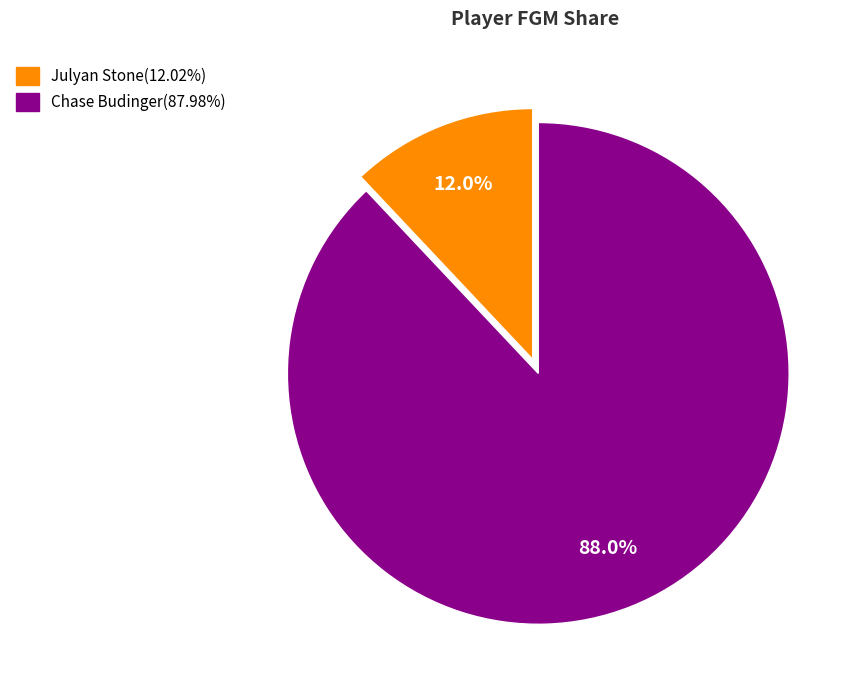

To the nearest percent, what portion does Julyan Stone represent?

12%